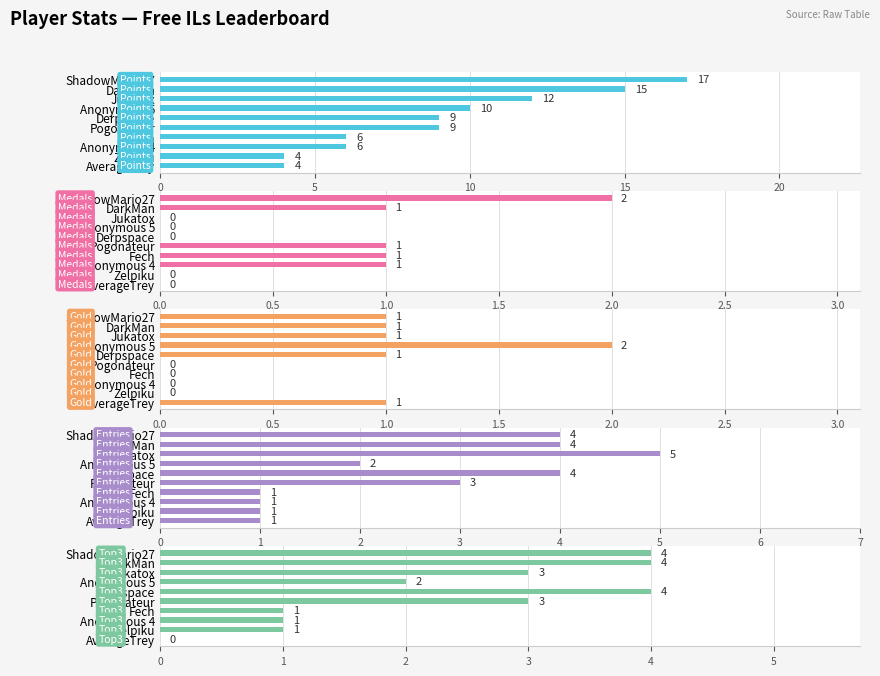

The Gold series shows 1 at Anonymous 4. True or false?

False